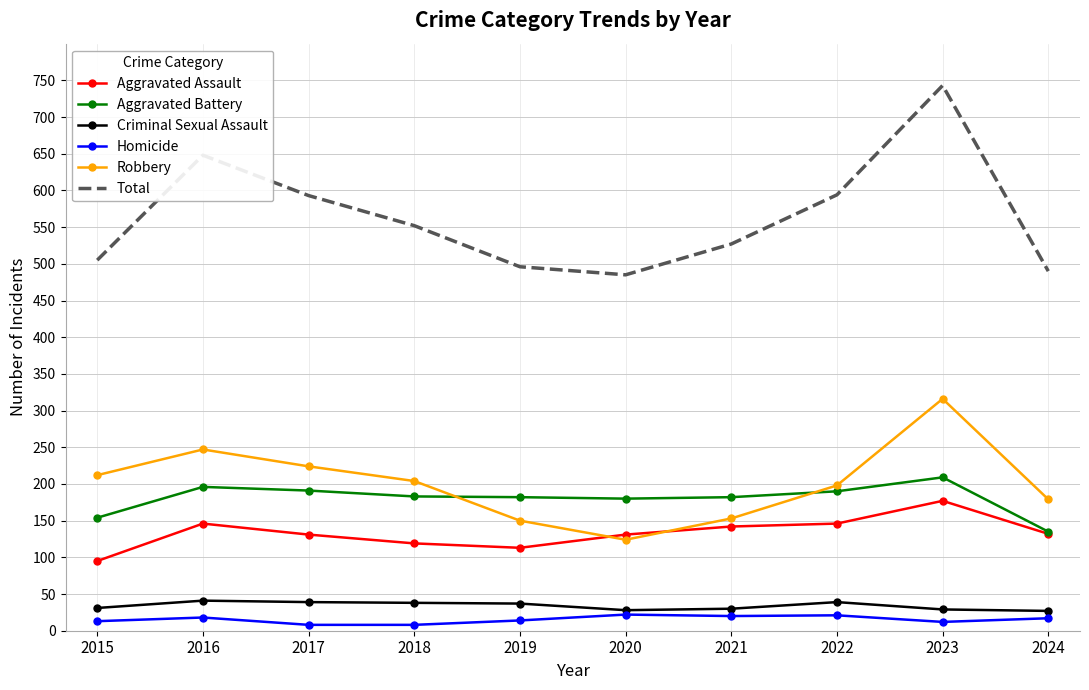

True or false: Robbery has a value of 358 at 2018.

False